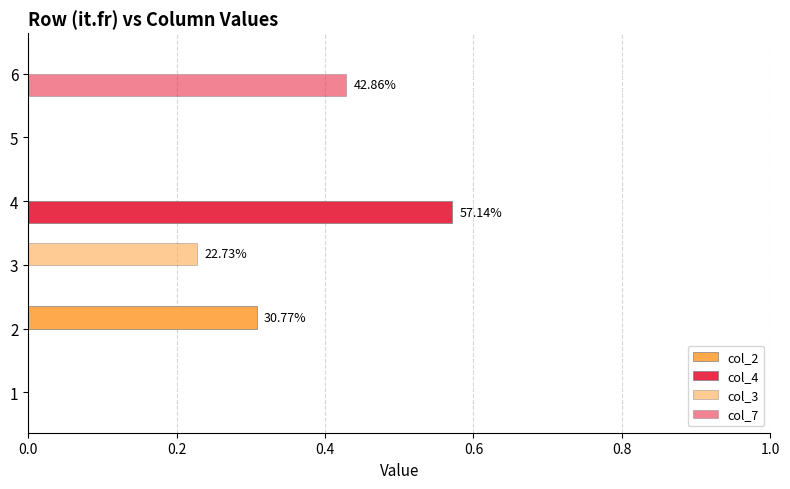

How many distinct data groups are displayed?

4